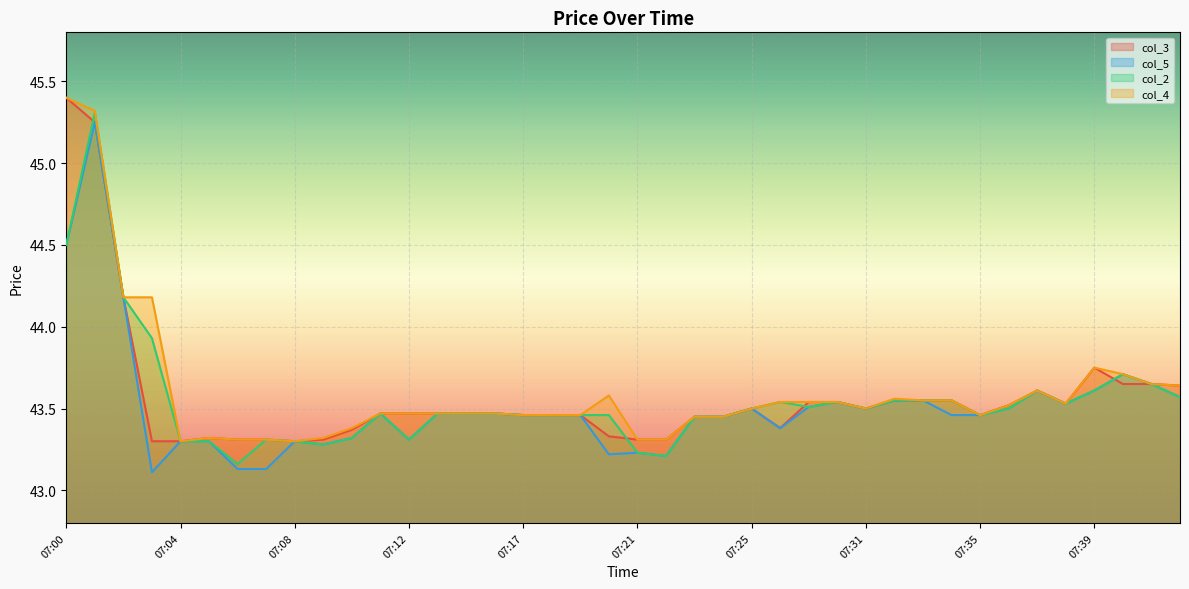

Which category has the highest value in the col_5 series?

07:01